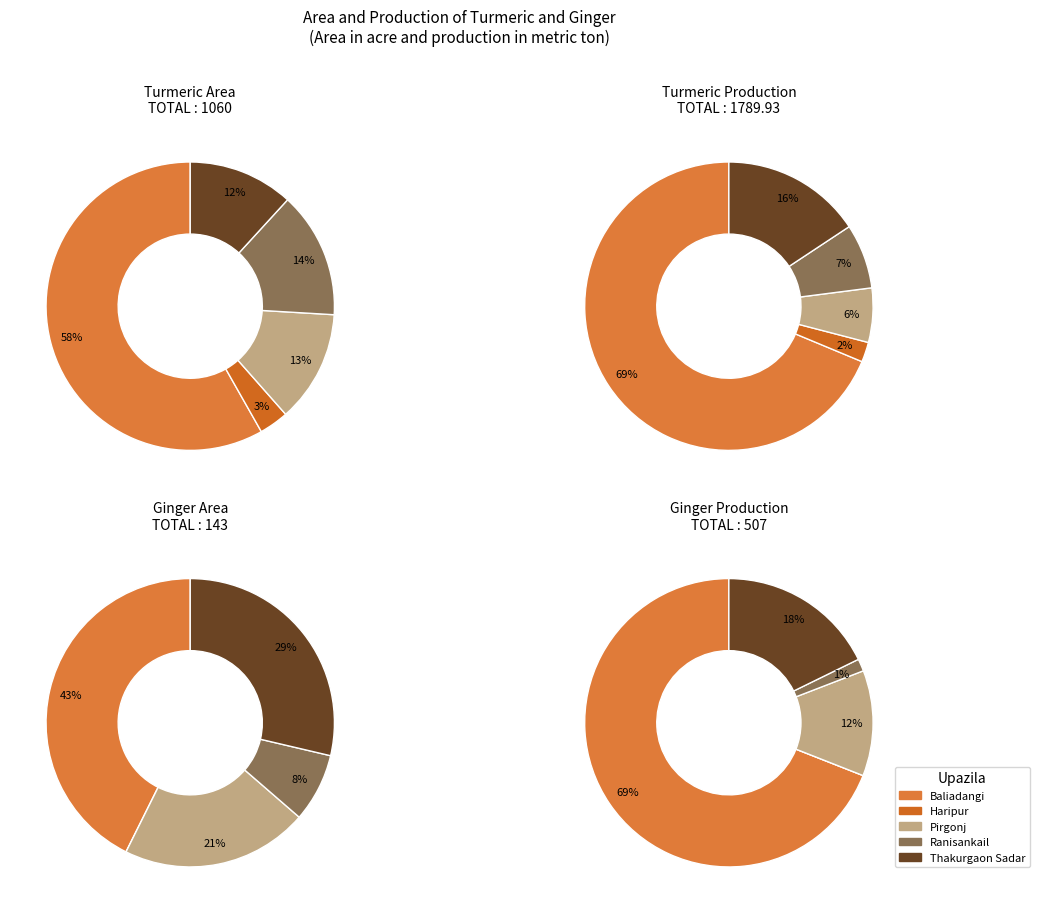

To the nearest percent, what is the combined percentage of Pirgonj and Haripur?

12%